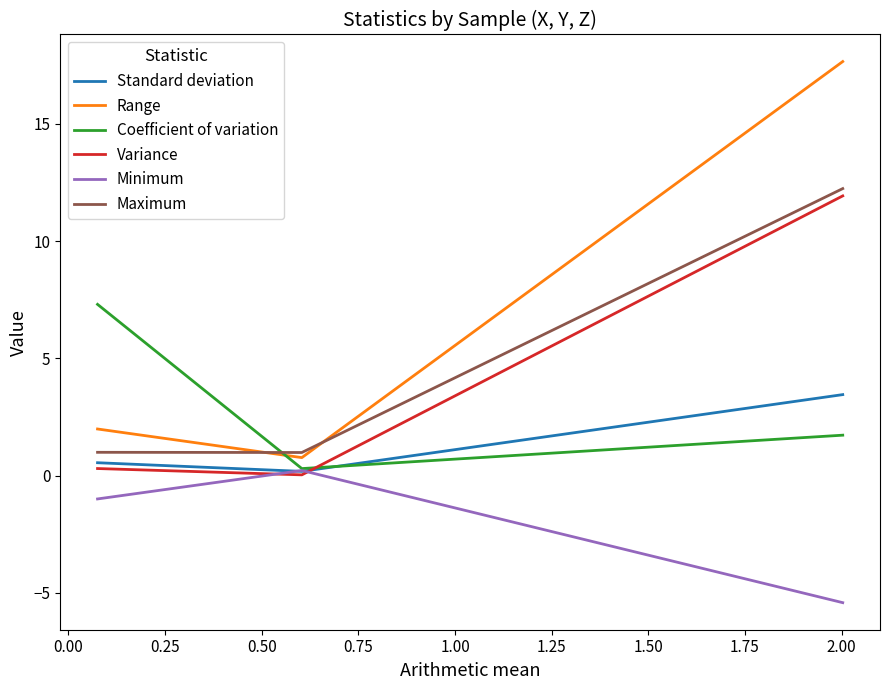

Which series has the largest total across all categories?

Range